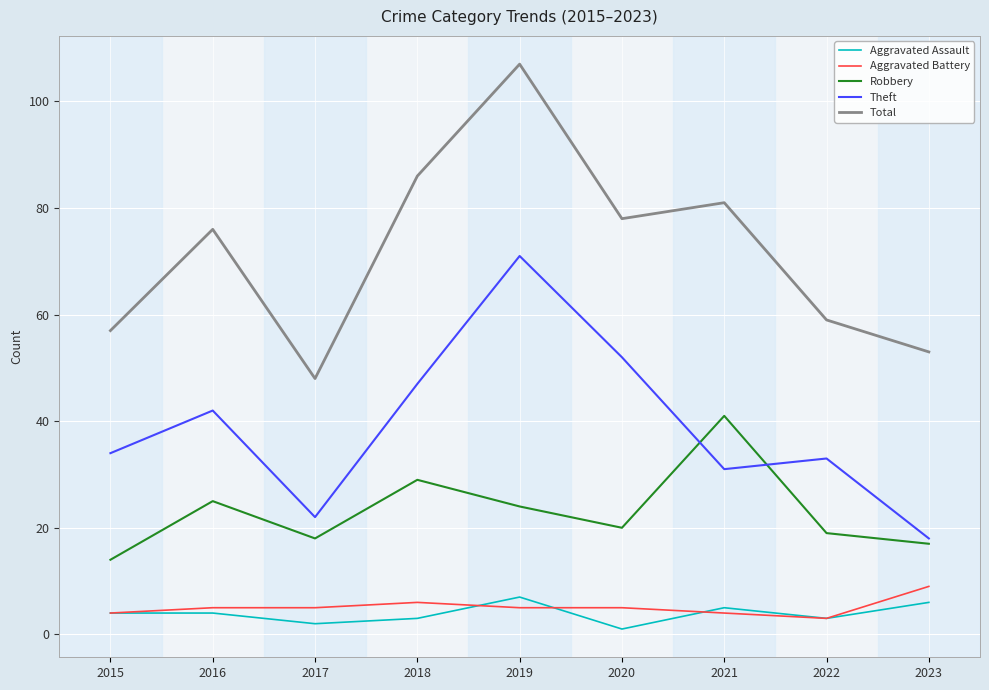

Reading left to right, list all the values displayed in this chart.

Aggravated Assault: 2015=4	2016=4	2017=2	2018=3	2019=7	2020=1	2021=5	2022=3	2023=6
Aggravated Battery: 2015=4	2016=5	2017=5	2018=6	2019=5	2020=5	2021=4	2022=3	2023=9
Robbery: 2015=14	2016=25	2017=18	2018=29	2019=24	2020=20	2021=41	2022=19	2023=17
Theft: 2015=34	2016=42	2017=22	2018=47	2019=71	2020=52	2021=31	2022=33	2023=18
Total: 2015=57	2016=76	2017=48	2018=86	2019=107	2020=78	2021=81	2022=59	2023=53